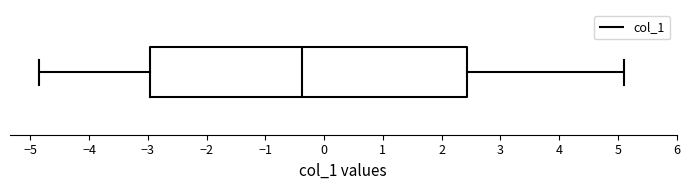

Read this box plot against the x-axis: the position of the median line, the range covered by the box, and the ends of both whiskers. The values are not printed on the chart, so give them approximately, as read against the axis.

median -0.4, box -3.0 to 2.4, whiskers -4.8 to 5.1